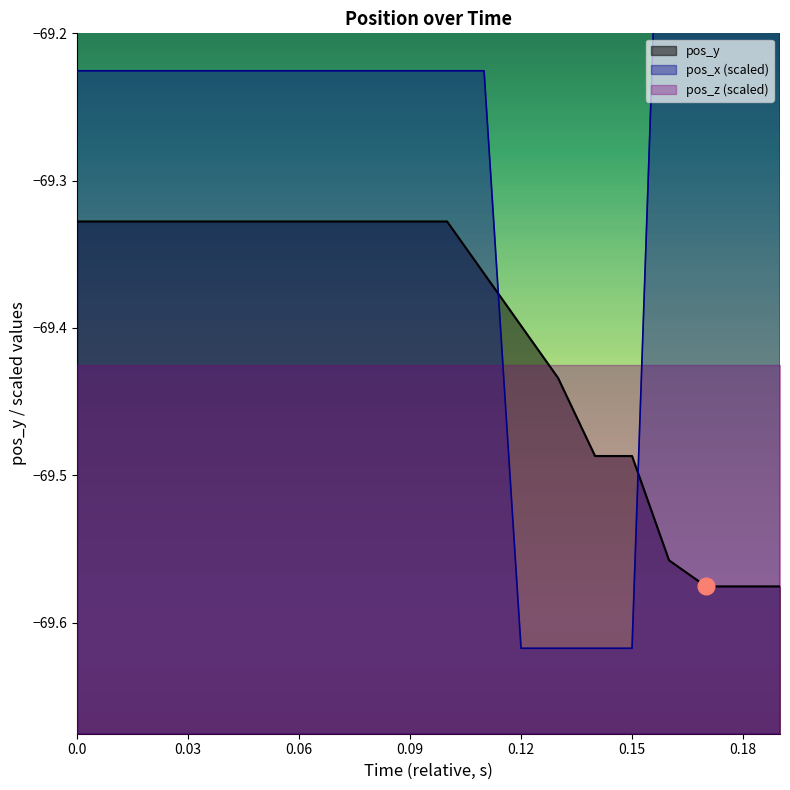

True or false: pos_y has a value of -107.8 at 0.06.

False